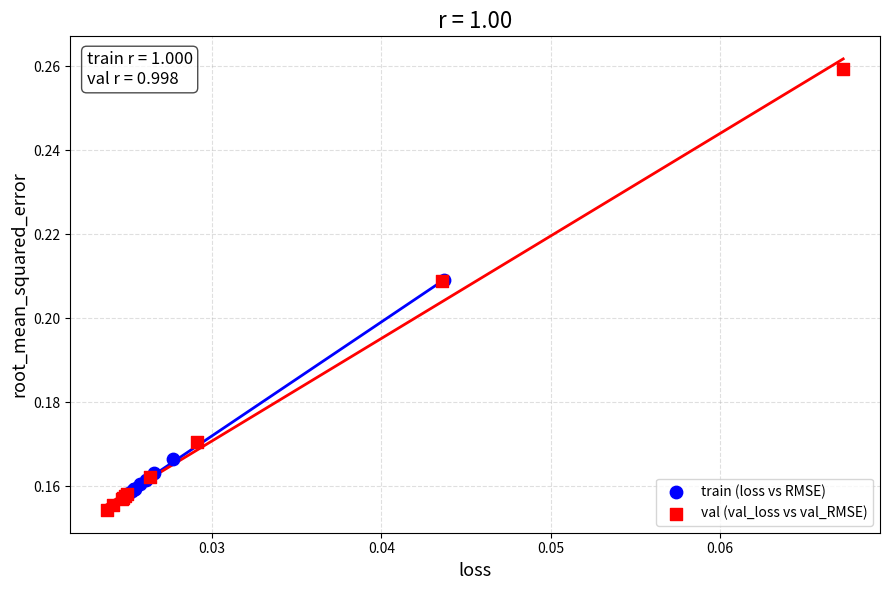

Which series has the largest Y range (max minus min)?

val (val_loss vs val_RMSE)